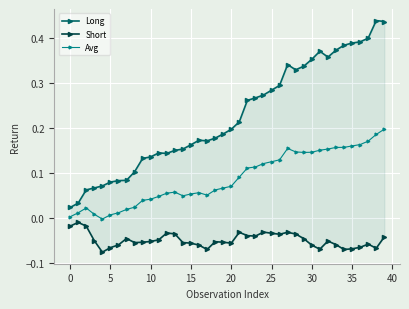

Rank the series by their average value, from highest to lowest.

Long, Avg, Short